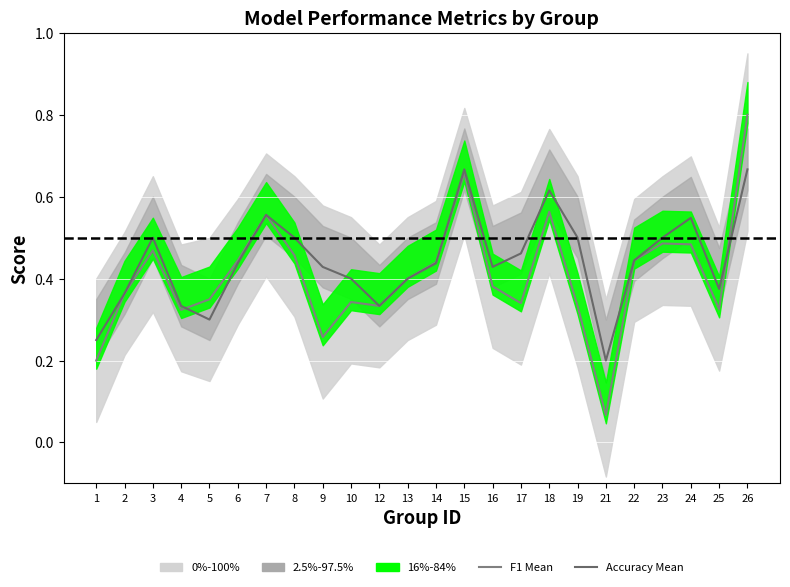

At which category does Accuracy Mean reach its first local valley?

5